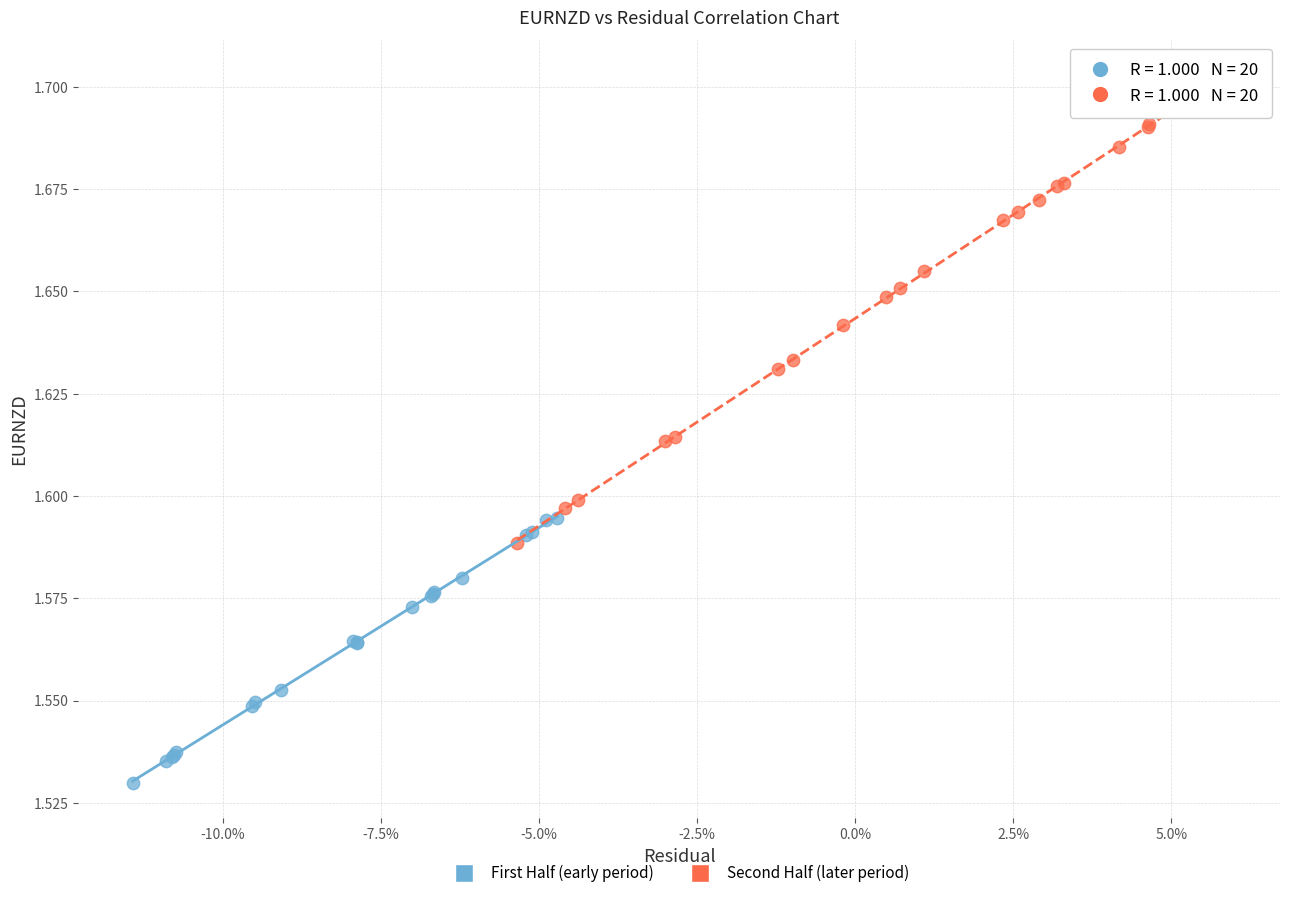

Which series has the widest spread of Y values?

Second Half (later period)